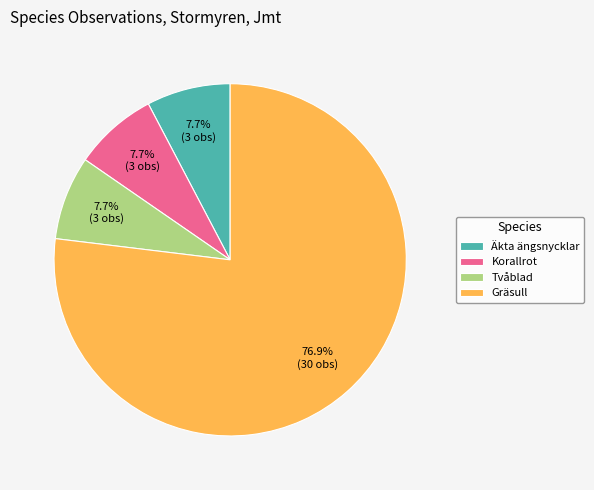

Count the number of slices in the pie.

4